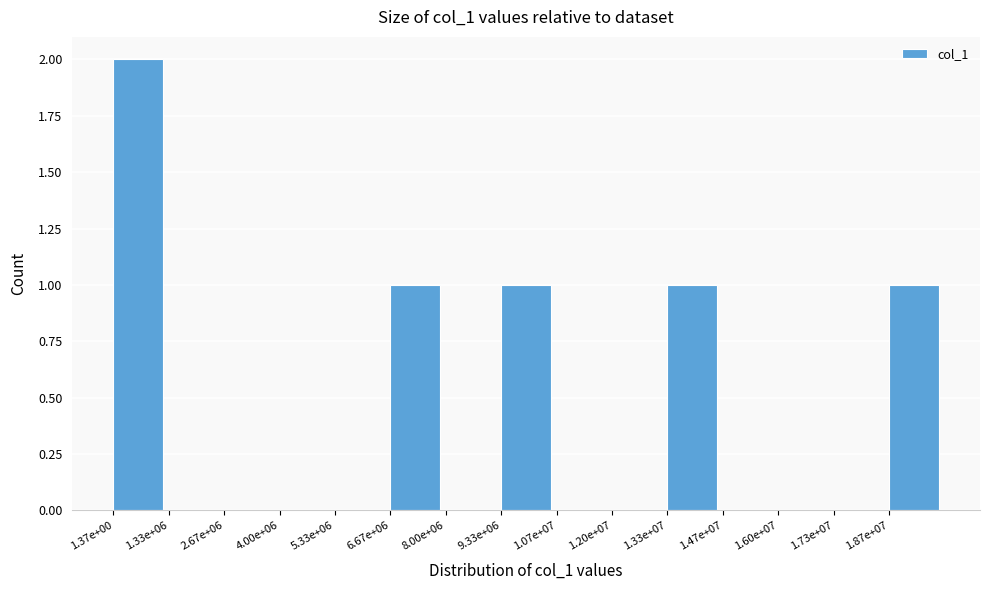

Reading left to right, what are all the values shown in this chart?

1.37e+00=2	1.33e+06=0	2.67e+06=0	4.00e+06=0	5.33e+06=0	6.67e+06=1	8.00e+06=0	9.33e+06=1	1.07e+07=0	1.20e+07=0	1.33e+07=1	1.47e+07=0	1.60e+07=0	1.73e+07=0	1.87e+07=1